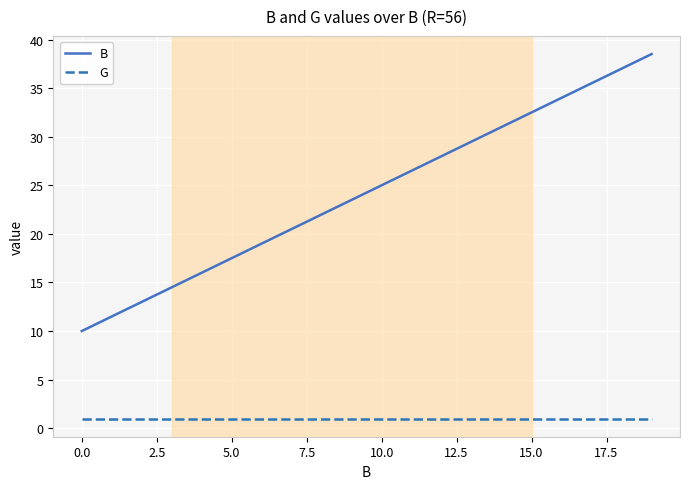

Does the chart have visible grid lines?

Yes